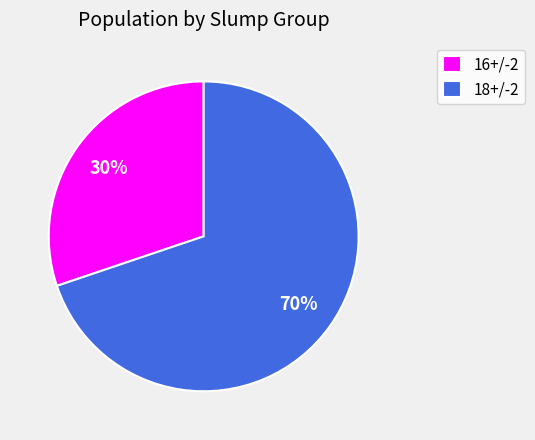

The 18+/-2 slice represents 1% of the pie. True or false?

False